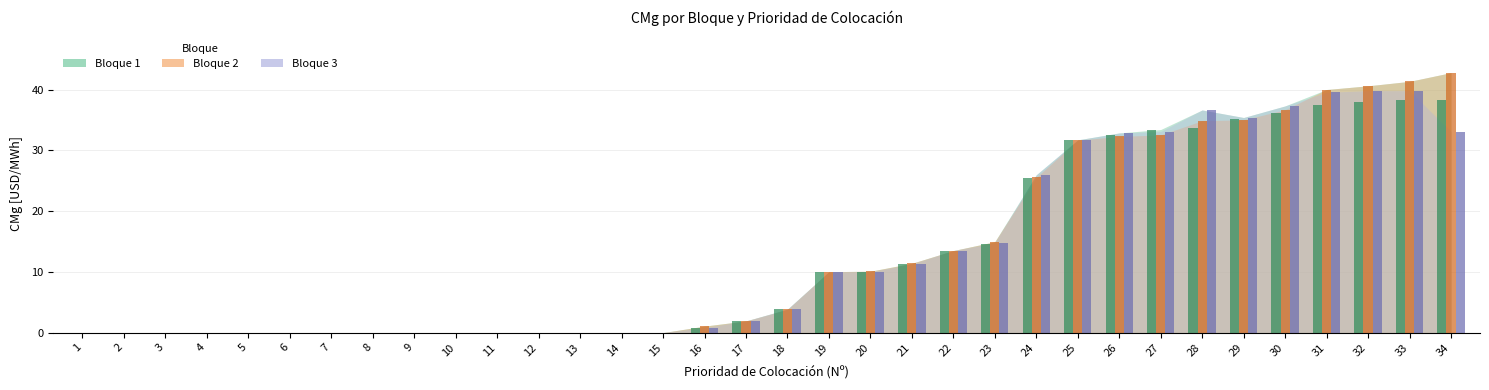

At which category does the chart reach its peak across all series?

34